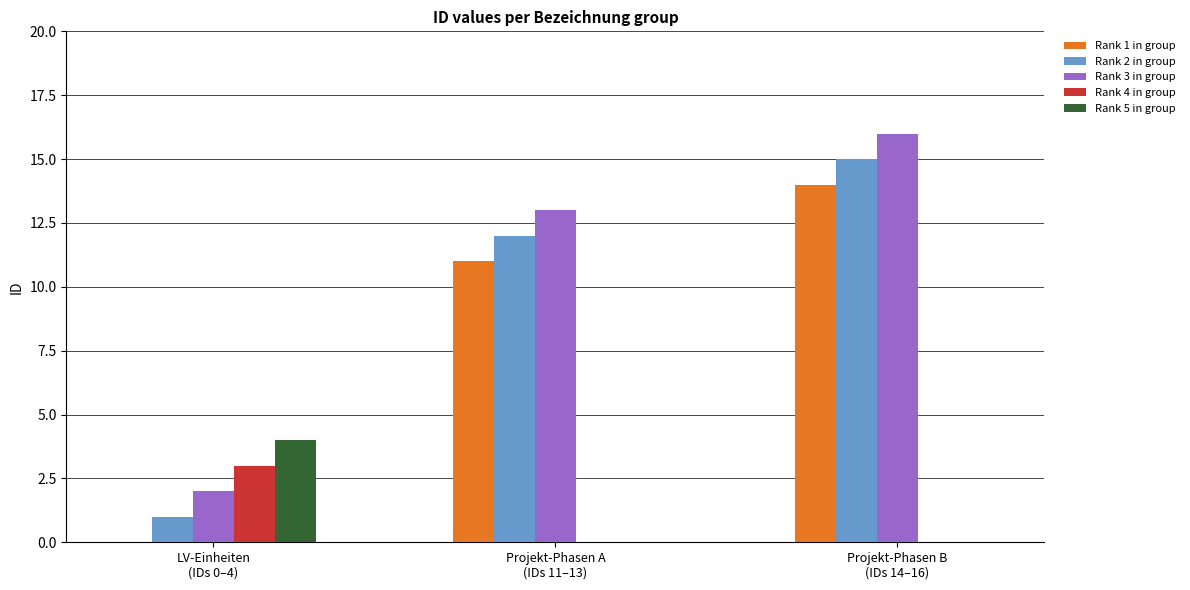

How many categories are shown in the chart?

3